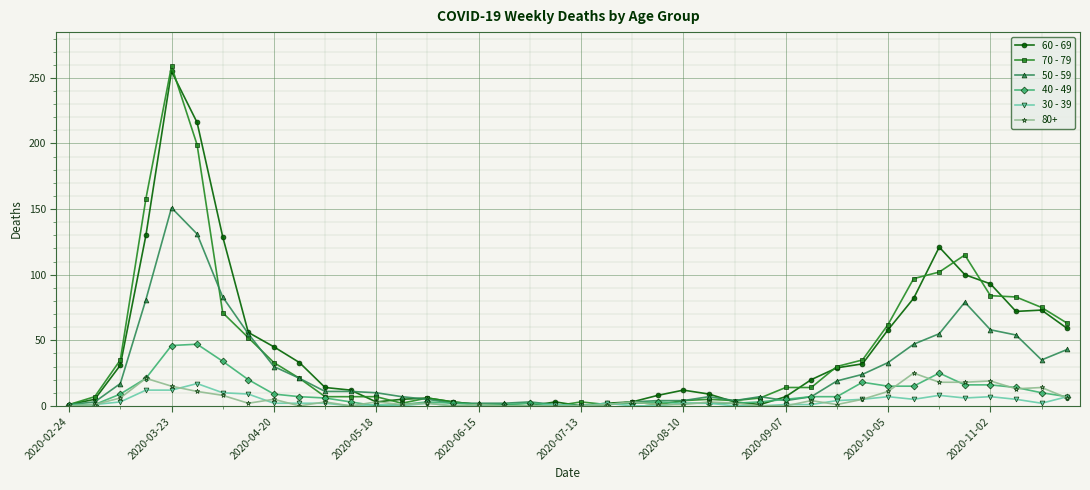

Is this an area chart (filled region under the line)?

No